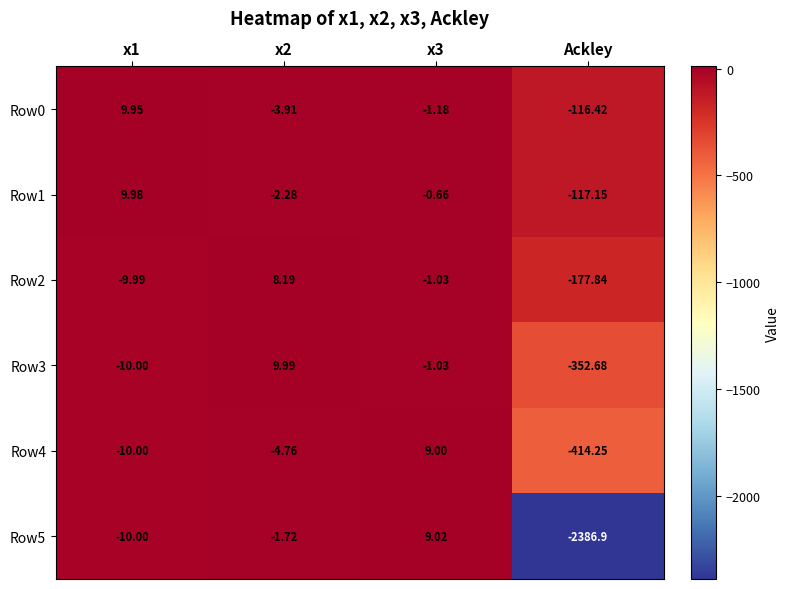

Which category has the lowest value in the Row2 series?

Ackley